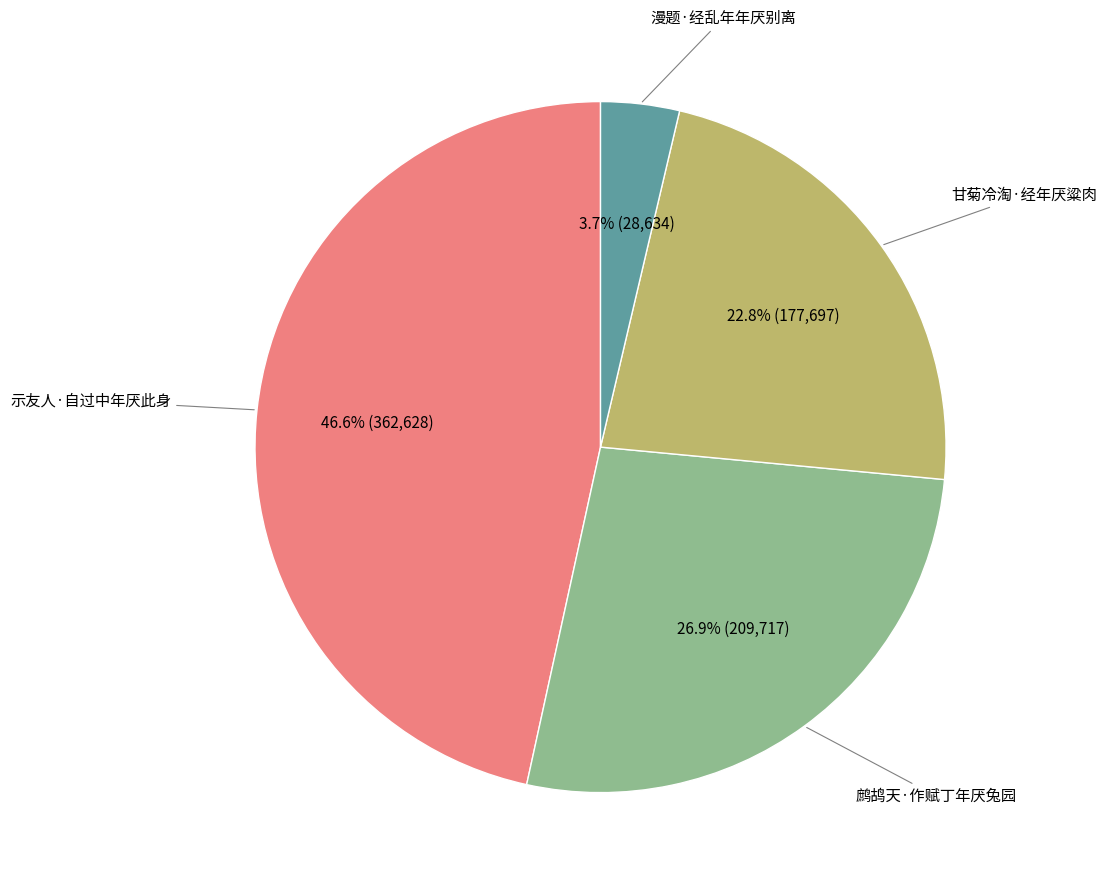

Does any single category account for the majority?

No